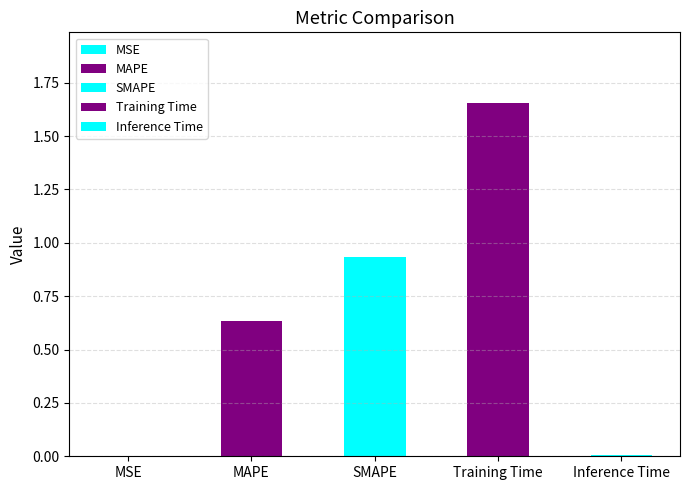

What is the sum of all values?

3.2